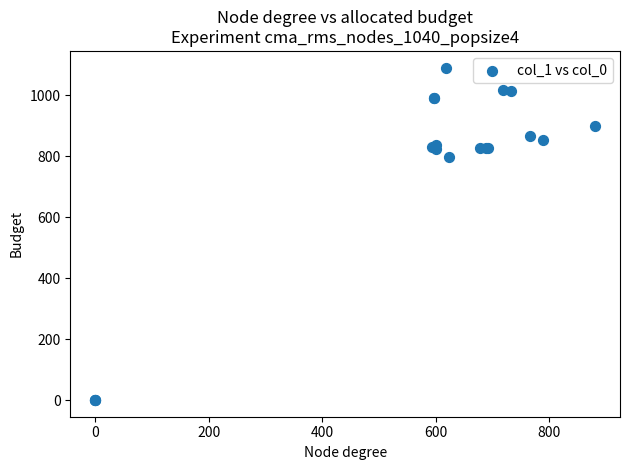

What Y value in the scatter plot is closest to 545?

796.7